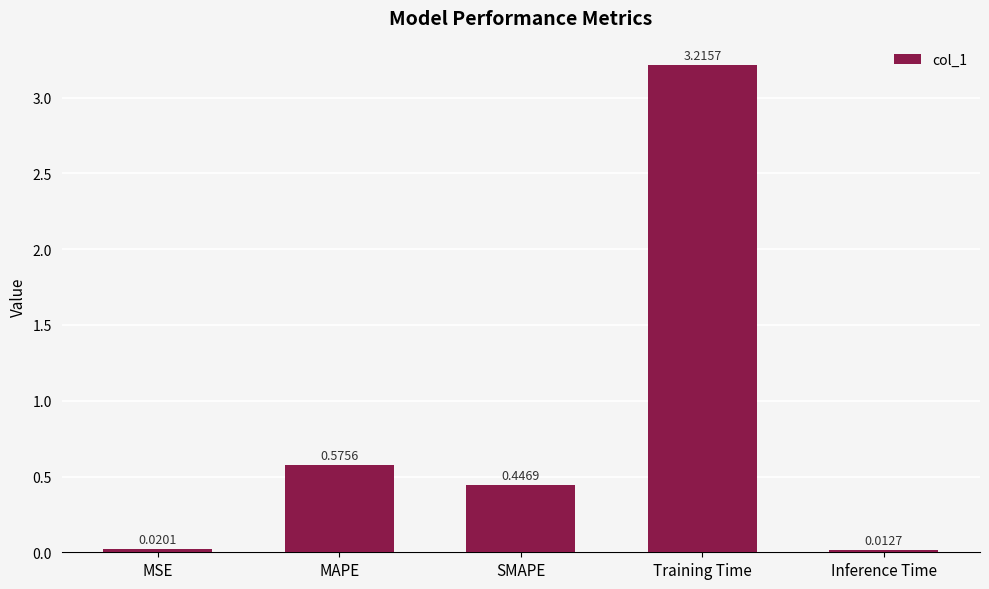

List the labels in order of value, smallest first.

Inference Time, MSE, SMAPE, MAPE, Training Time